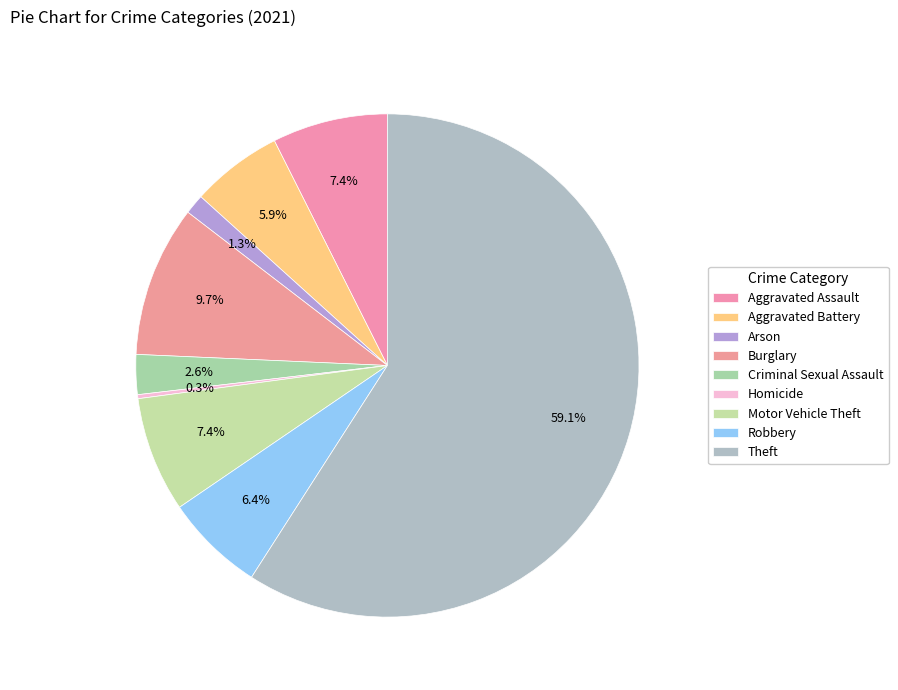

What is the change in value from Aggravated Battery to Arson?

-18